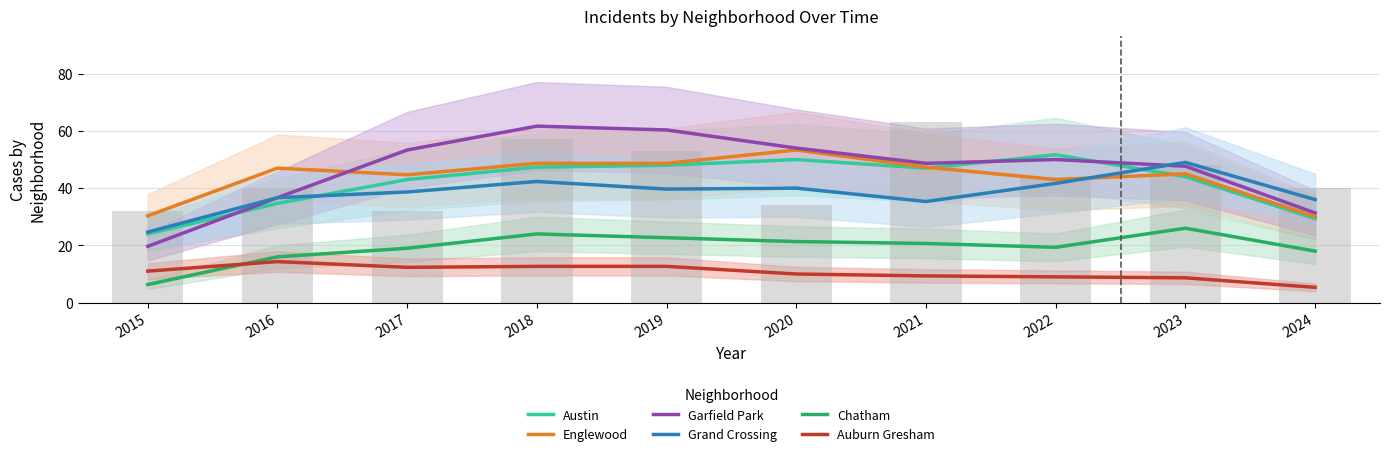

Reading right to left, what are all the values shown in this chart?

Austin: 29.3	44.0	51.7	47.0	50.0	48.0	47.3	43.0	34.7	24.0
Englewood: 30.0	45.0	43.0	47.3	53.3	48.7	48.7	44.7	47.0	30.3
Garfield Park: 31.3	47.7	50.0	48.7	54.0	60.3	61.7	53.3	36.7	19.7
Grand Crossing: 36.0	49.0	41.7	35.3	40.0	39.7	42.3	38.7	36.7	24.7
Chatham: 18.0	26.0	19.3	20.7	21.3	22.7	24.0	19.0	16.0	6.3
Auburn Gresham: 5.3	8.7	9.0	9.3	10.0	12.7	12.7	12.3	14.3	11.0